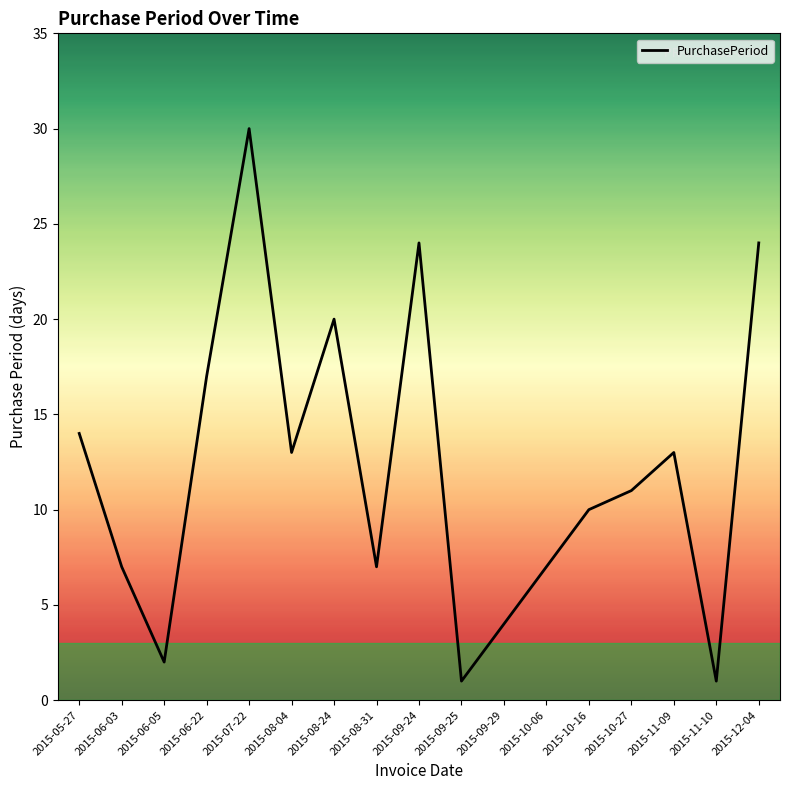

What is the smallest value displayed?

1